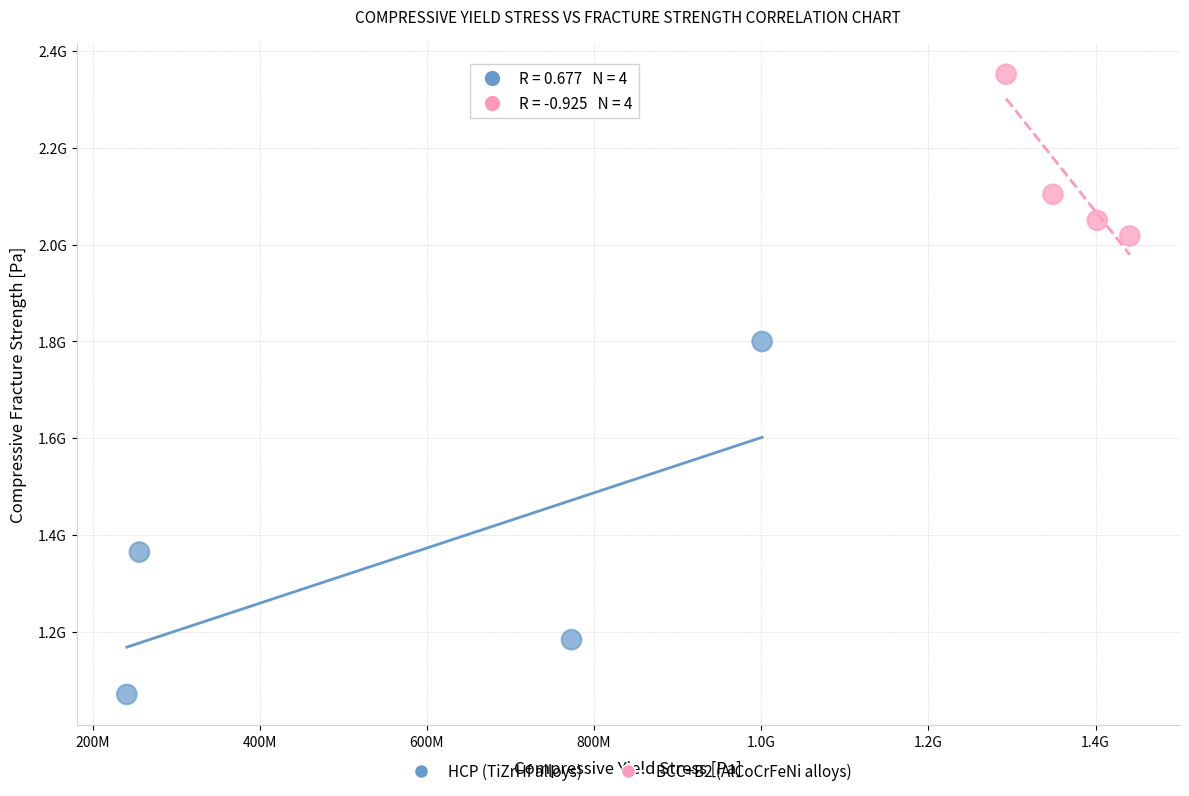

Which series contains the lowest Y value?

HCP (TiZrHf alloys)